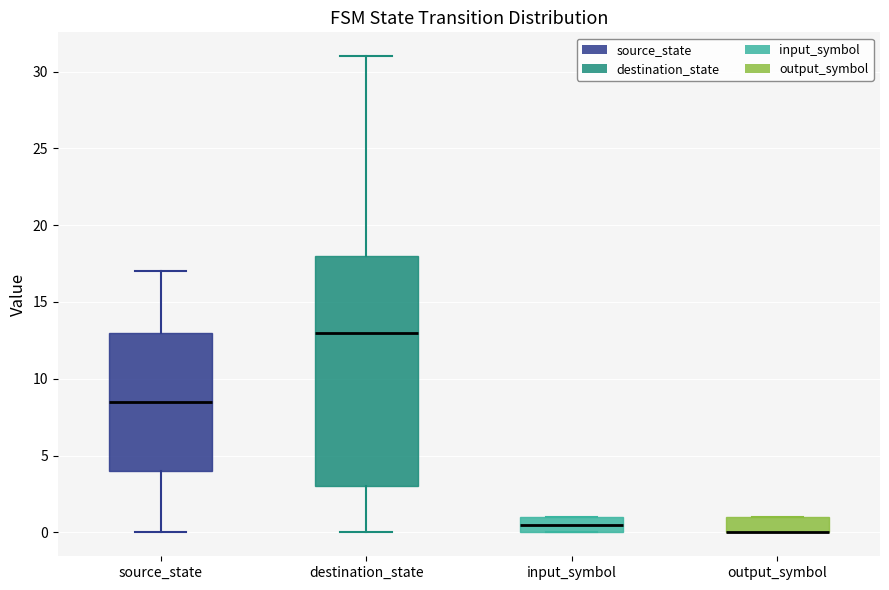

Which box is the tallest, from its lower edge to its upper edge?

destination_state